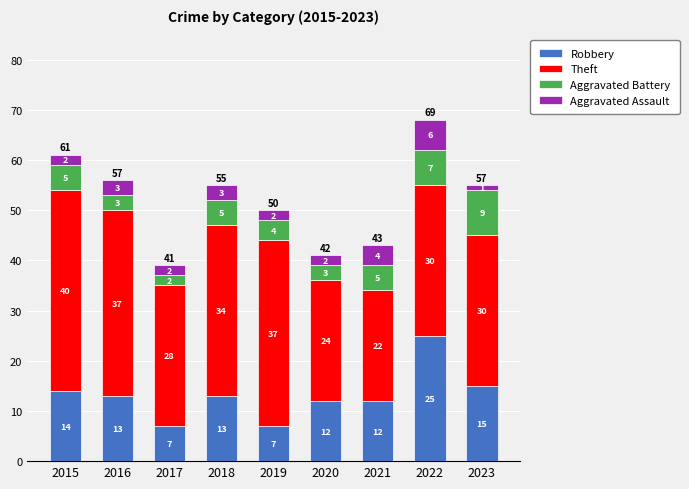

Does the chart contain any negative values?

No